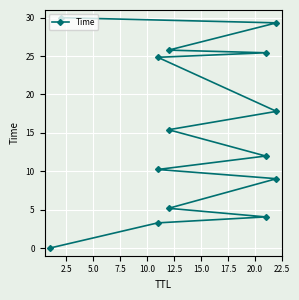

The chart shows a value of 6.0 at 11. True or false?

False